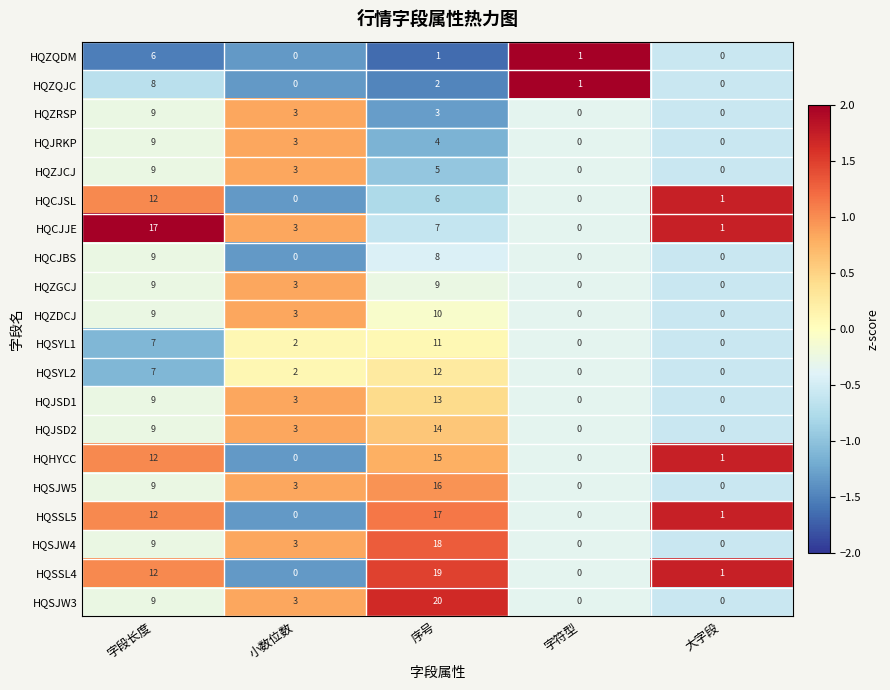

What is the difference between the maximum and minimum values in the HQHYCC series?

15